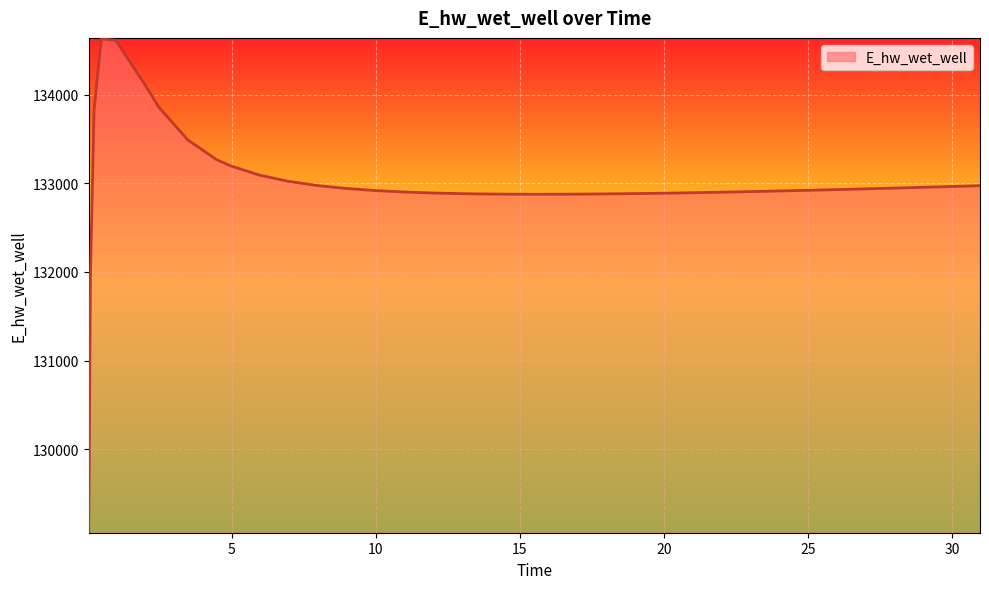

How many lines are shown in the chart?

1